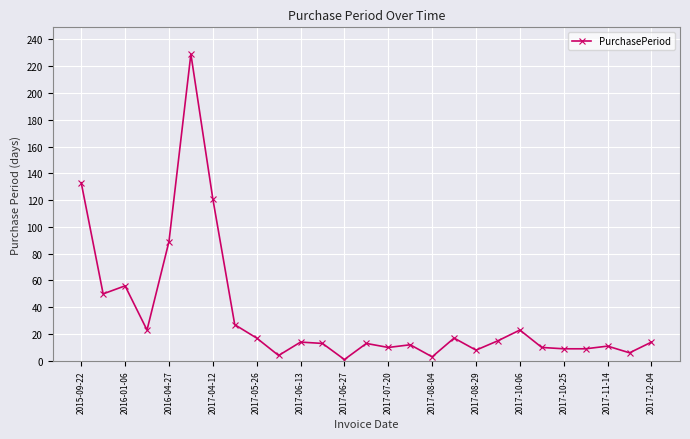

How many lines are shown in the chart?

1